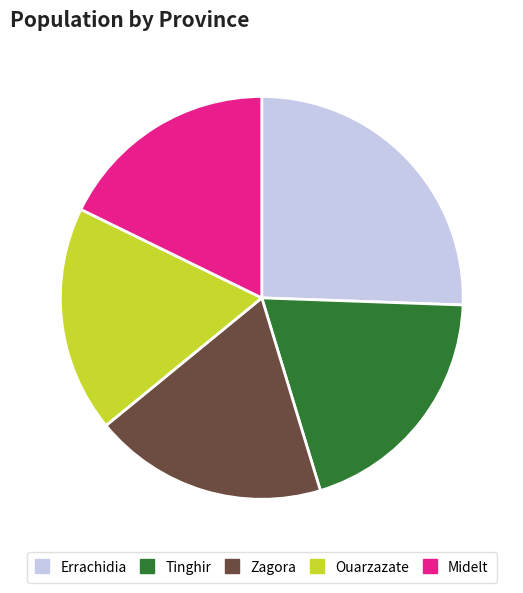

Which category has the biggest portion of the pie?

Errachidia